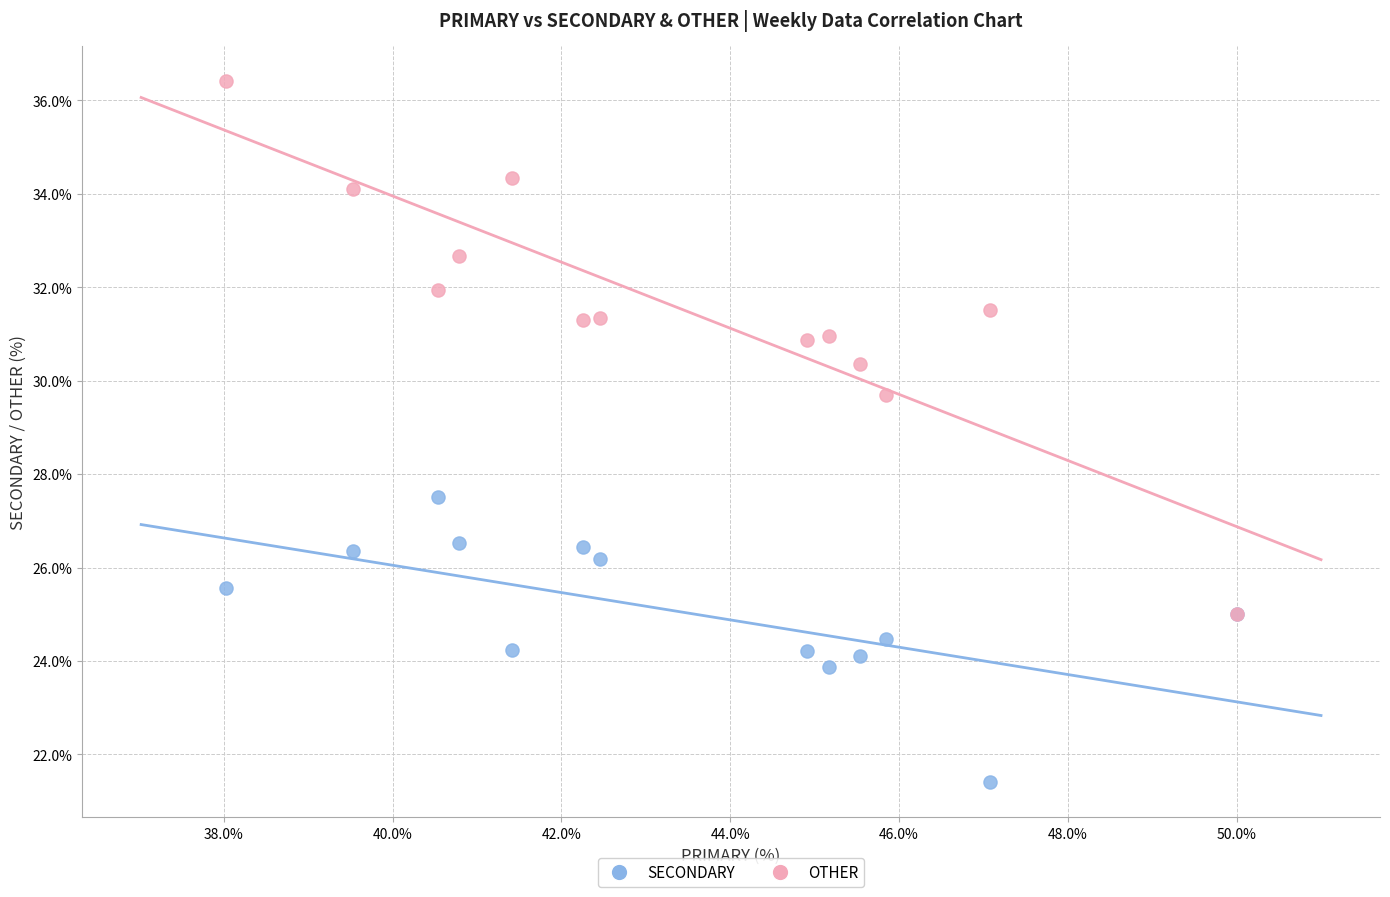

What are all the series names shown in the legend?

SECONDARY, OTHER